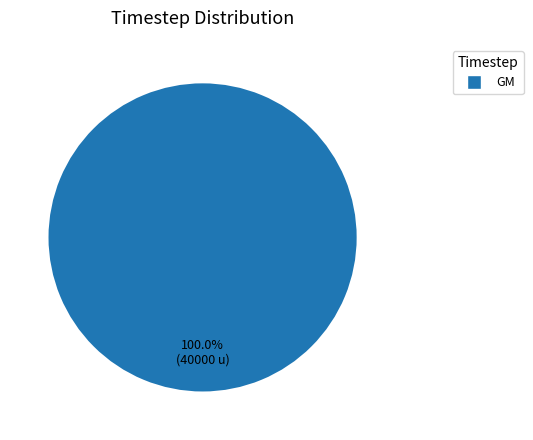

Does any single category account for the majority?

Yes